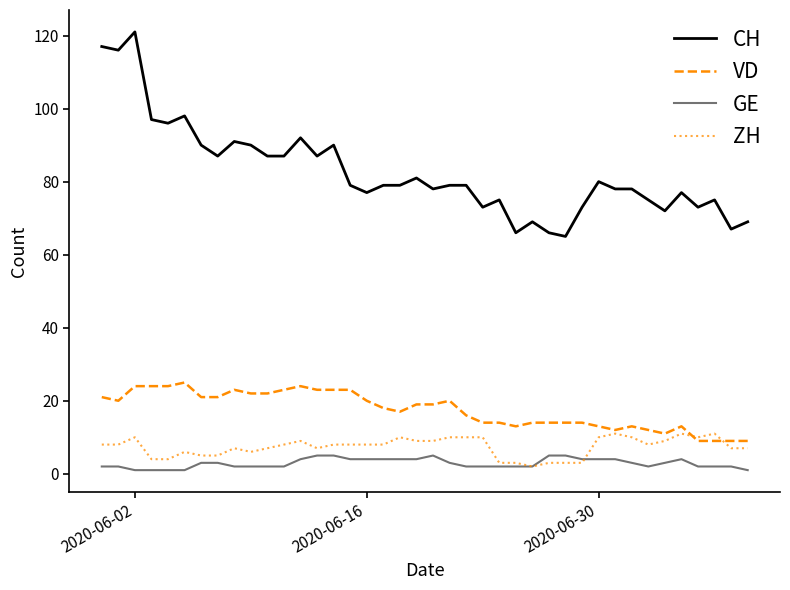

How many lines are shown in the chart?

4